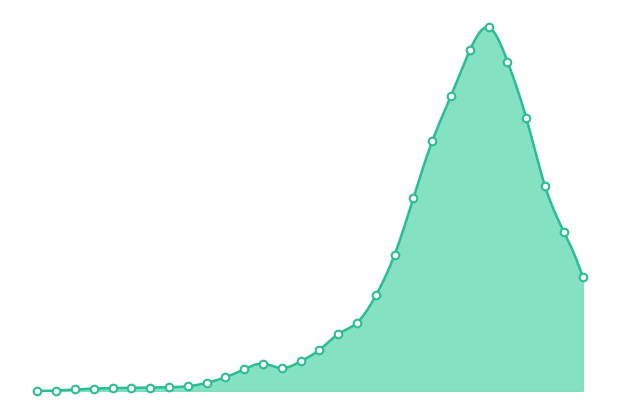

What is the change in value from 2020-07-05 to 2020-09-06?

+117